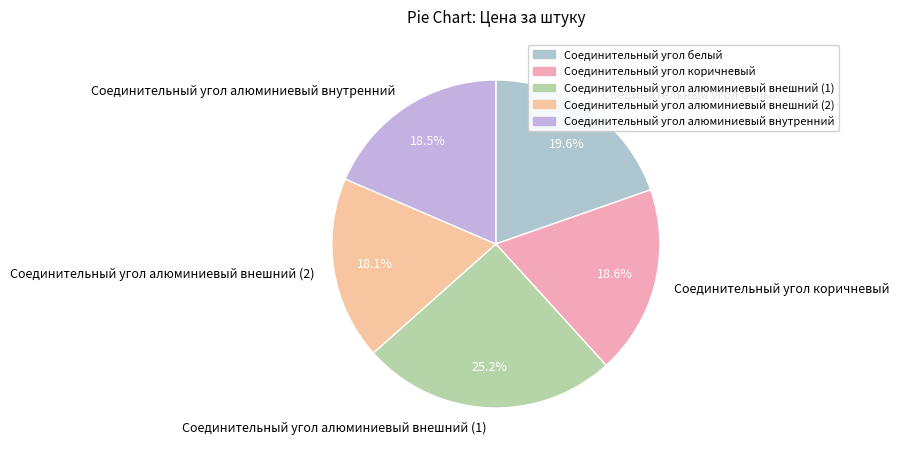

Which has a higher value, Соединительный угол алюминиевый внутренний or Соединительный угол алюминиевый внешний (1)?

Соединительный угол алюминиевый внешний (1)